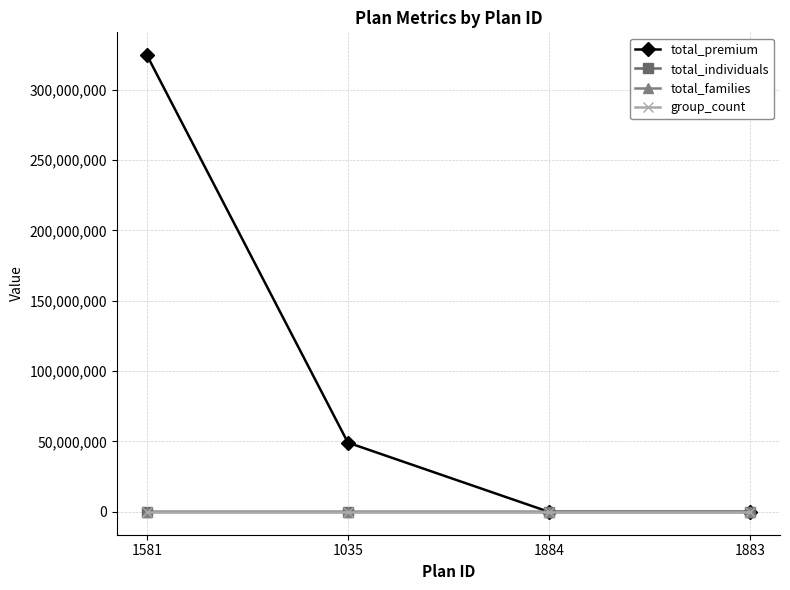

True or false: total_families has a value of 1536 at 1581.

True